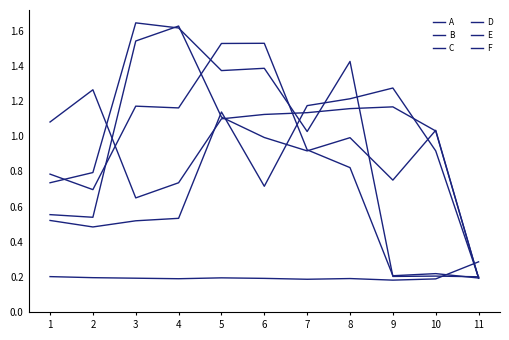

Where do B and E first cross each other?

2 and 3